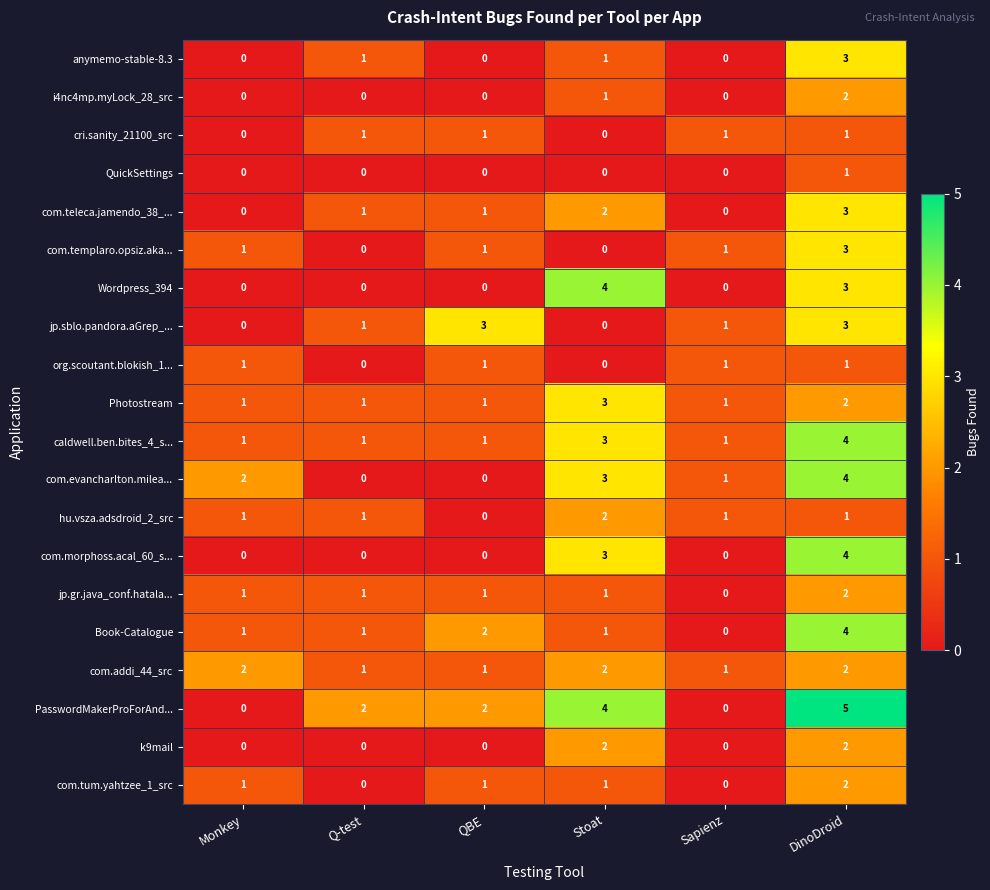

What is the difference between the highest and lowest values at QBE?

3